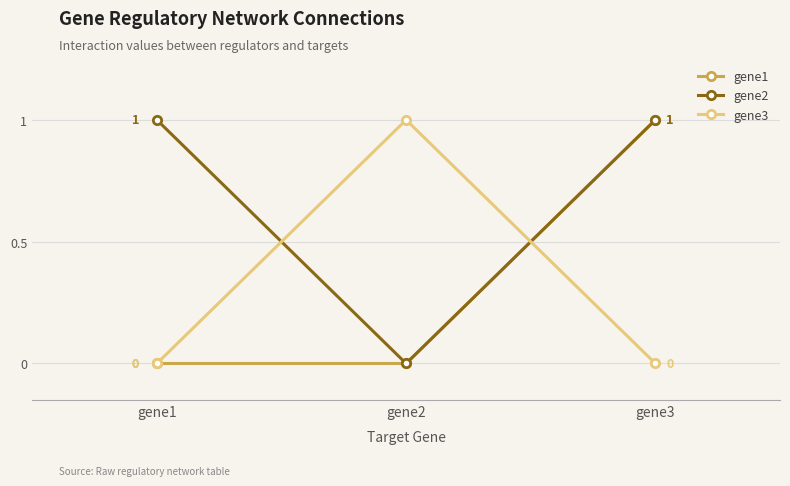

True or false: gene1 has a value of 1 at gene3.

True